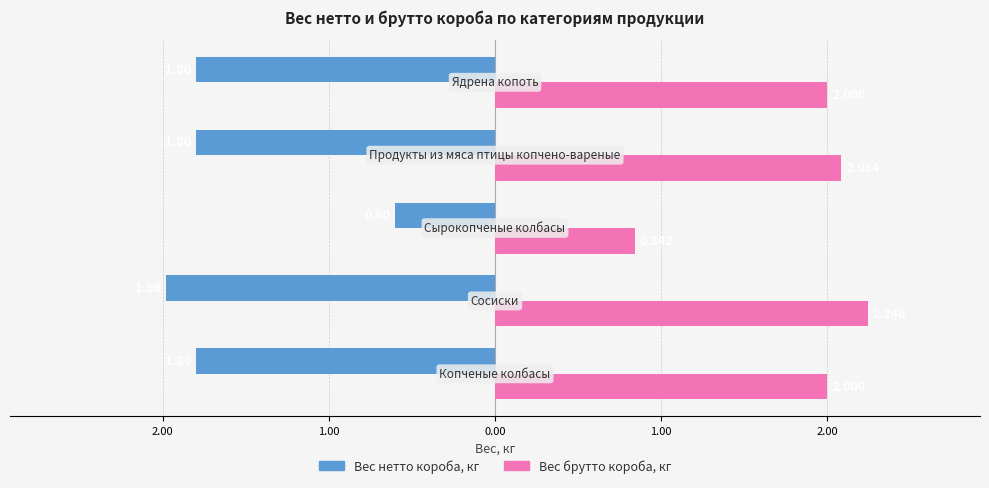

What is the average value of the Вес брутто короба, кг series?

1.8